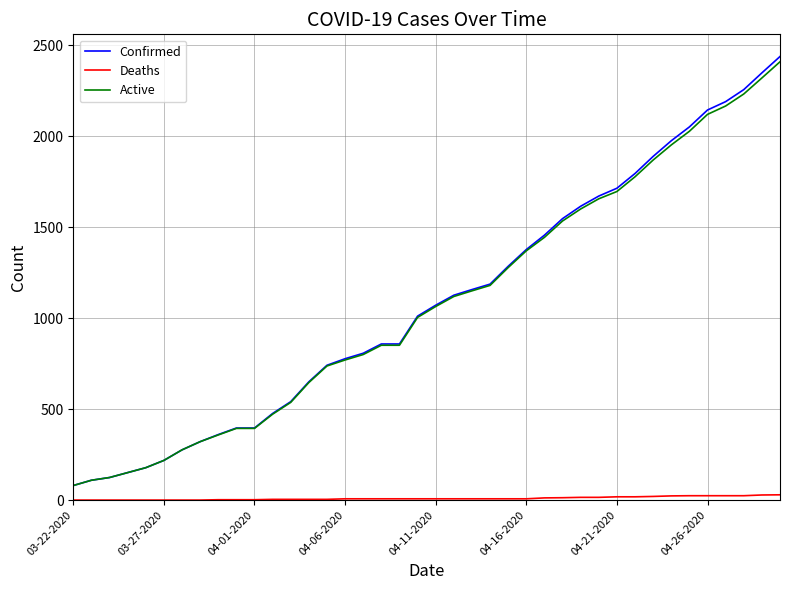

What is the maximum value shown in the chart?

2438